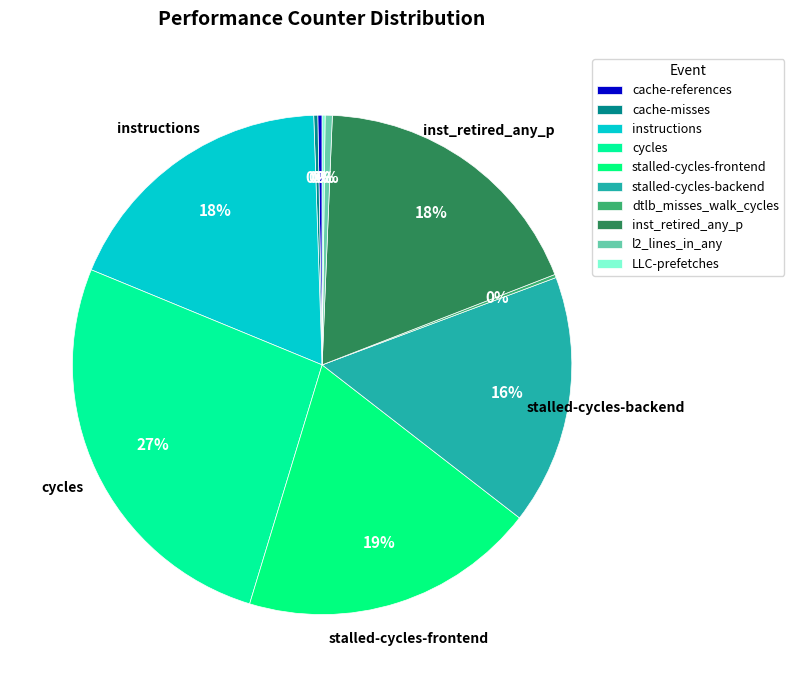

How many segments does this pie chart have?

10